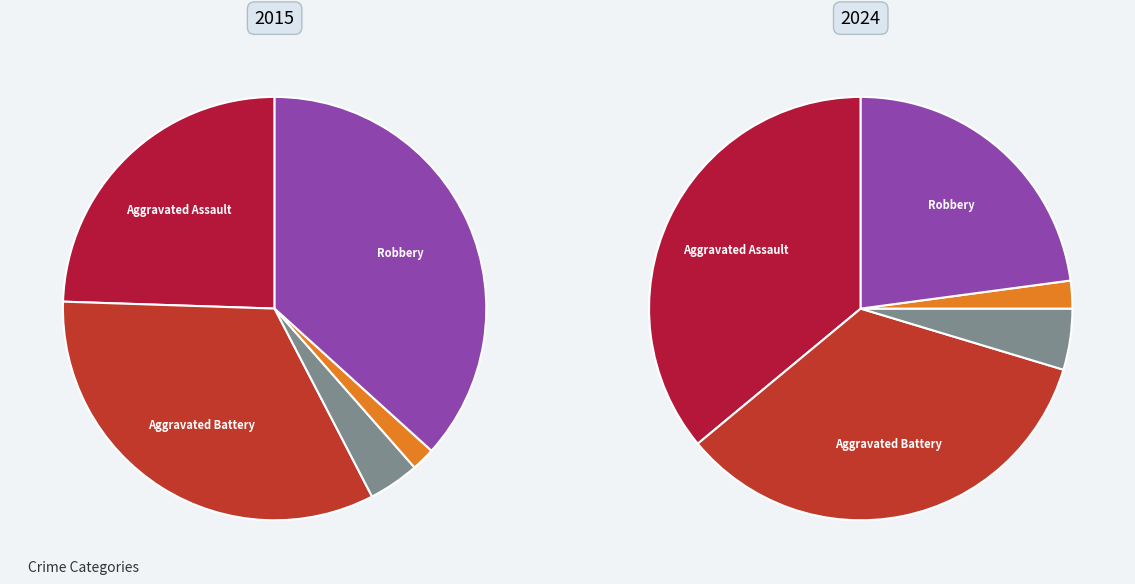

Is it true that Aggravated Assault is 36% of the pie?

True